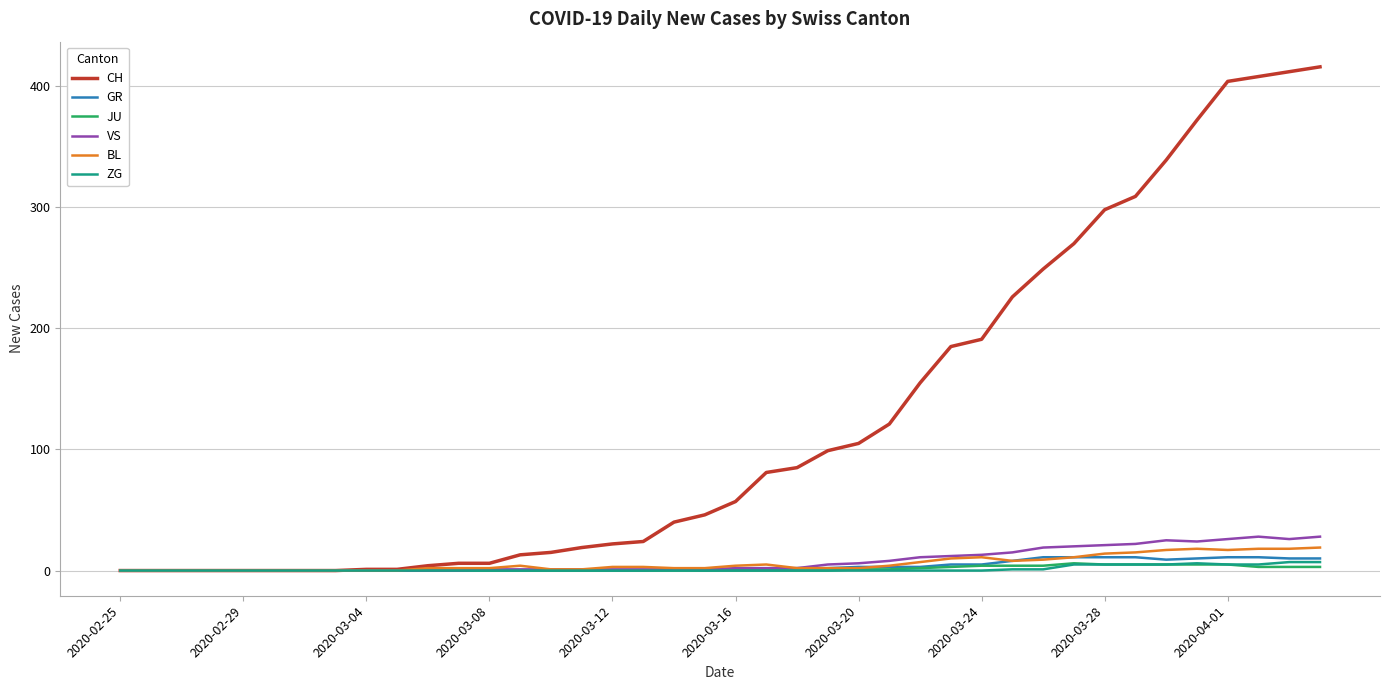

Which series has the largest range (max minus min)?

CH